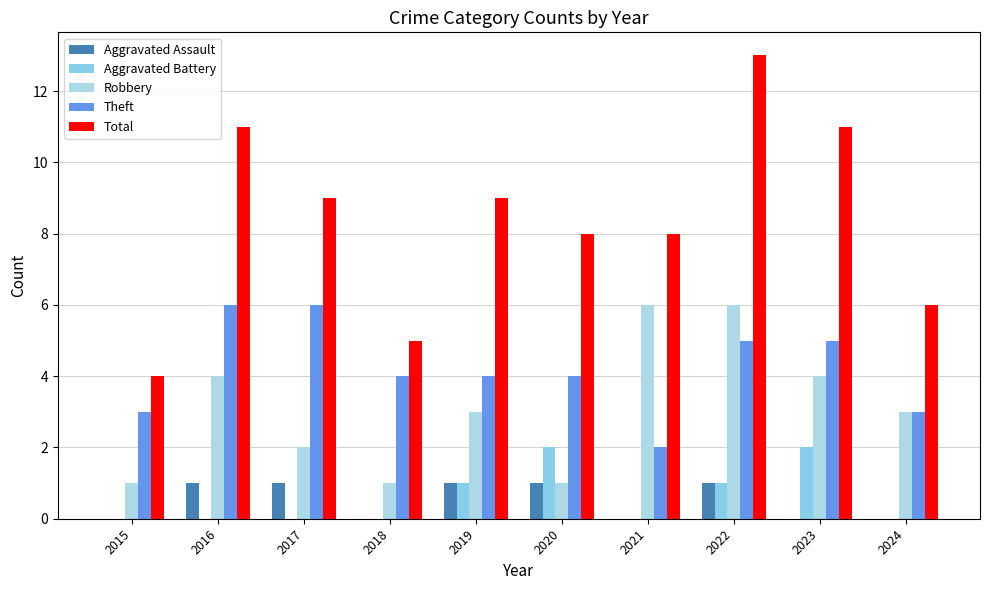

Which category has the lowest value in the Aggravated Assault series?

2015